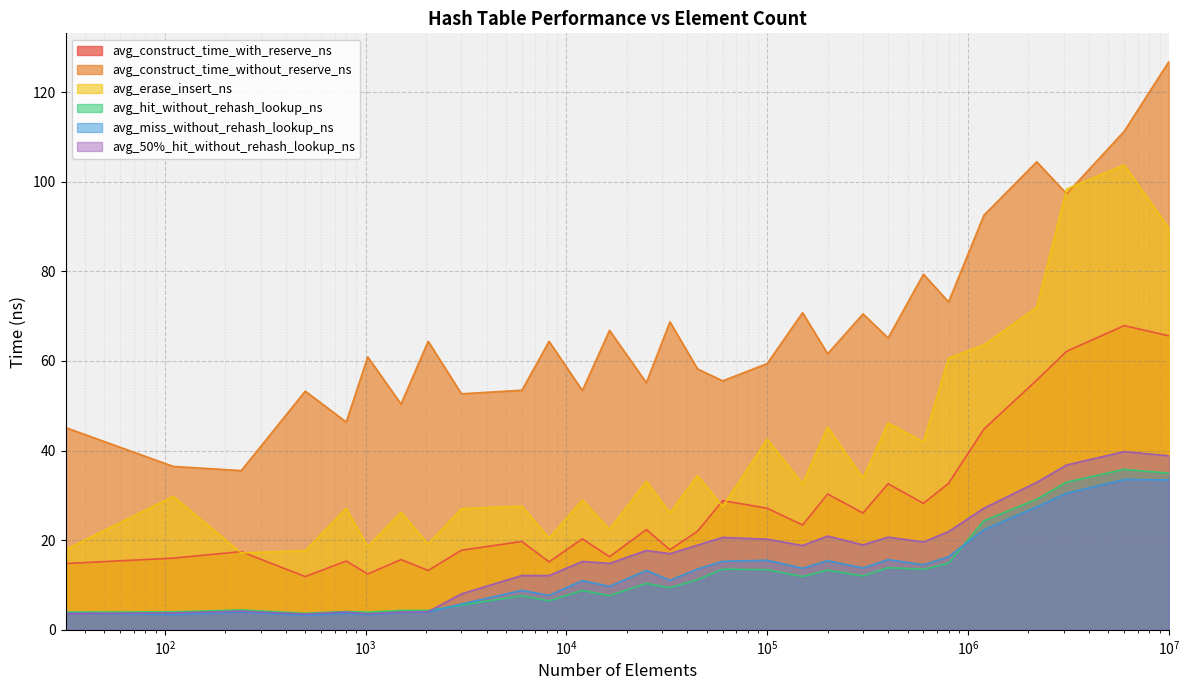

What value does the avg_construct_time_with_reserve_ns series have at 8192?

15.2